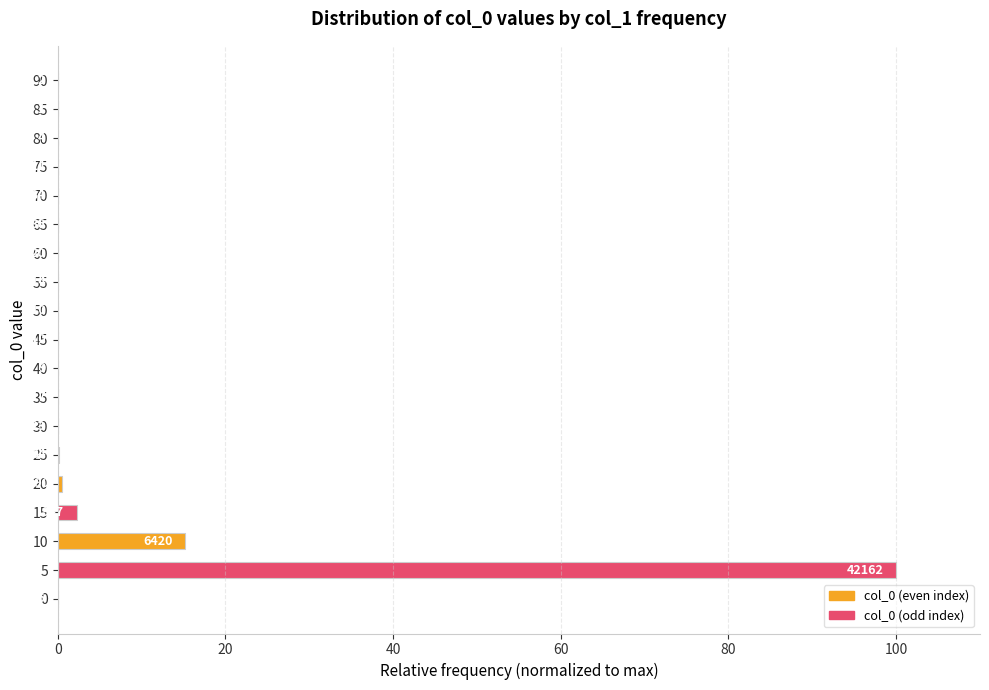

How many series are shown in this chart?

1